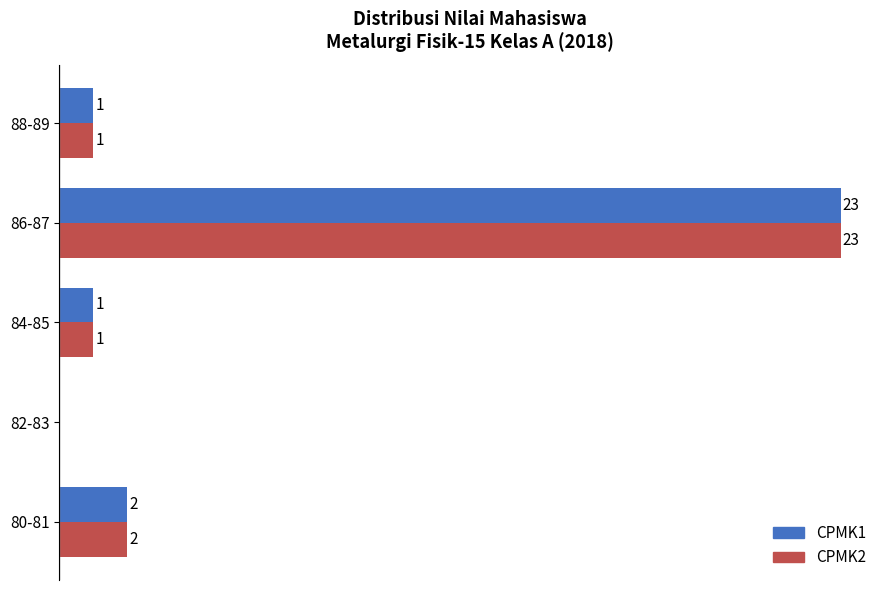

Which category has the highest value in the CPMK1 series?

86-87